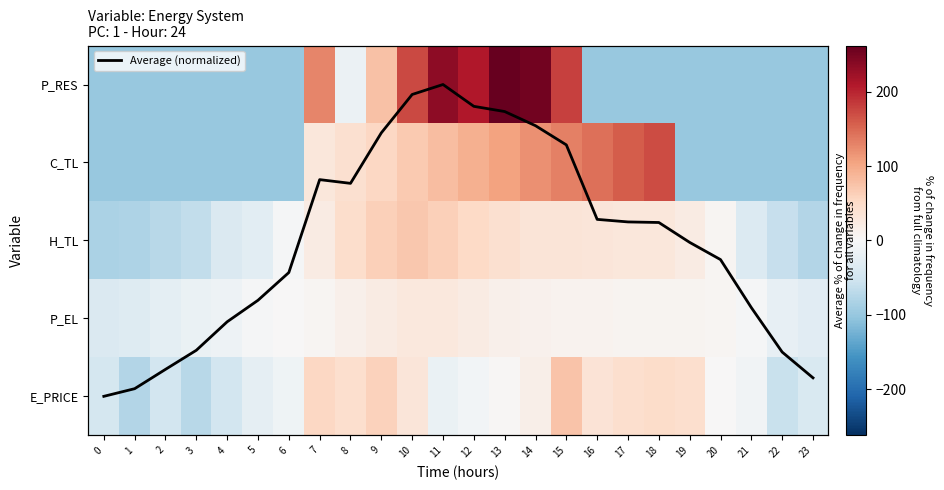

Rank the series at 1 from highest to lowest value.

Average (normalized), P_EL, E_PRICE, H_TL, C_TL, P_RES